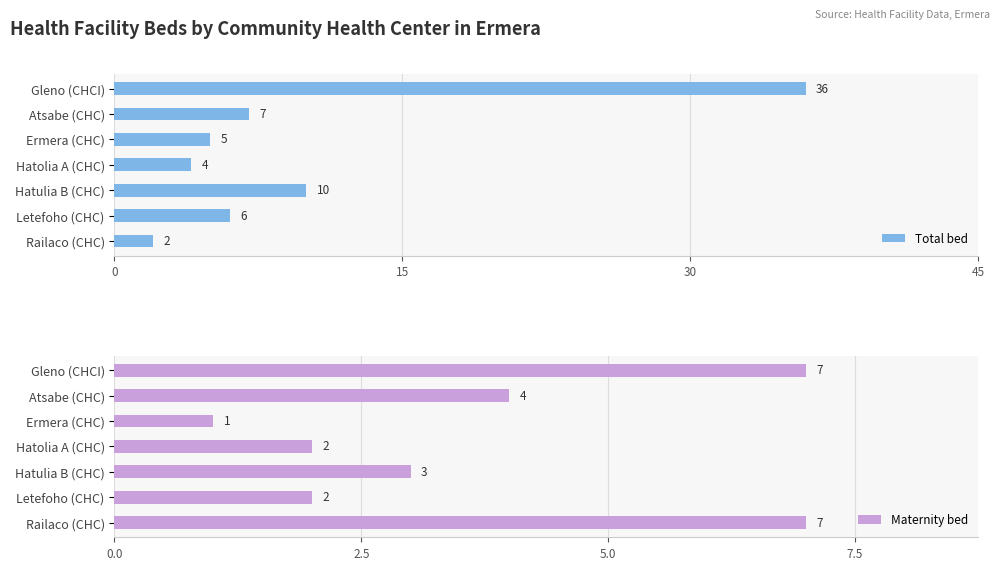

The value of Maternity bed at Railaco (CHC) is 4. True or false?

False